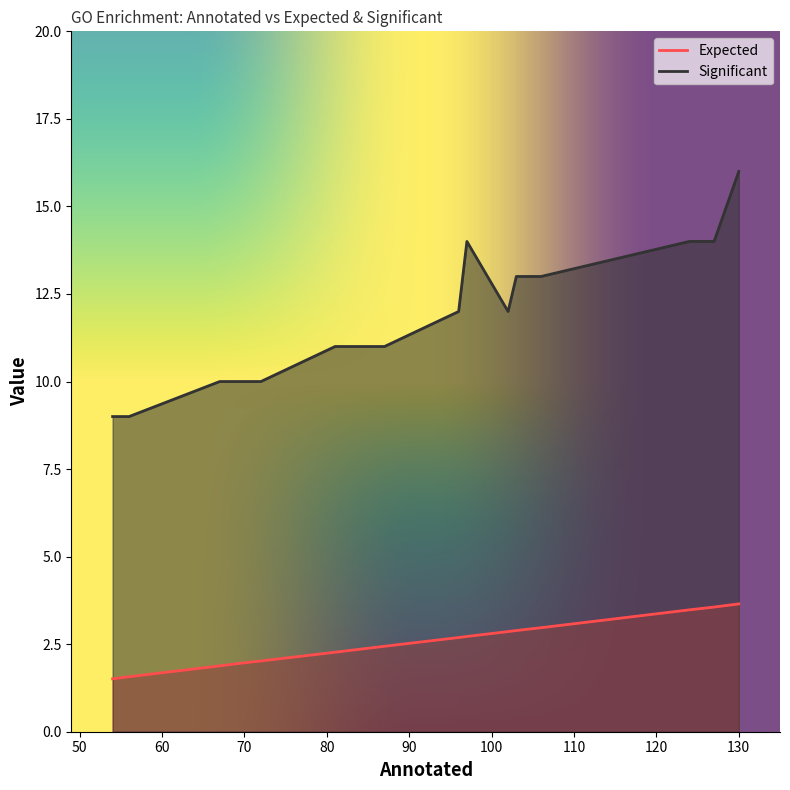

List the series in order of their peak value, lowest first.

Expected, Significant